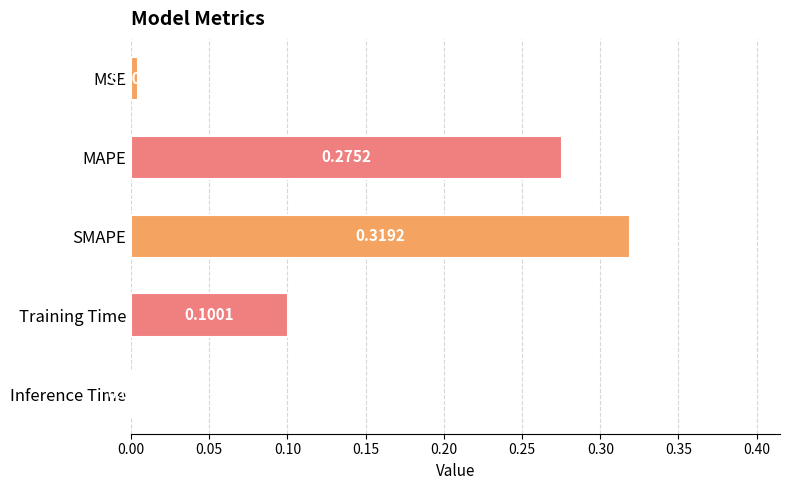

Which has a higher value, Training Time or MAPE?

MAPE